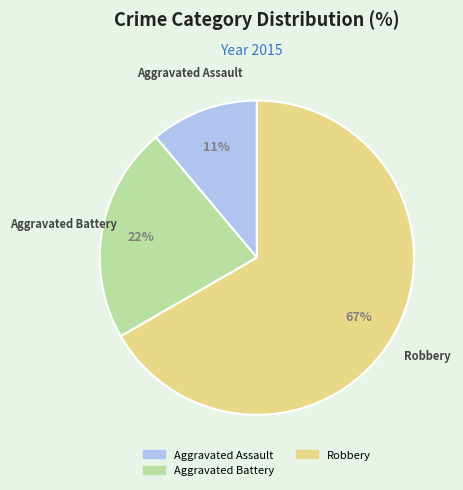

How many segments does this pie chart have?

3